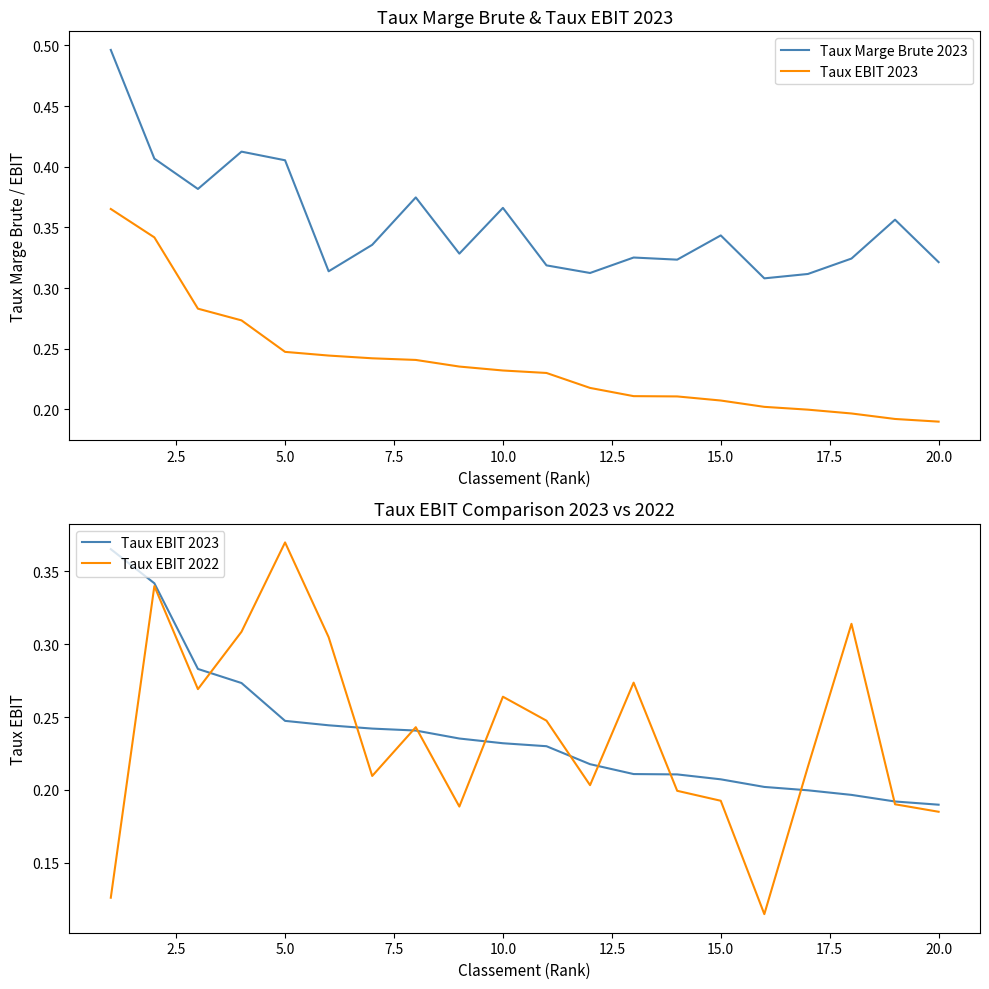

What is the total value across all series at 20.0?

0.7